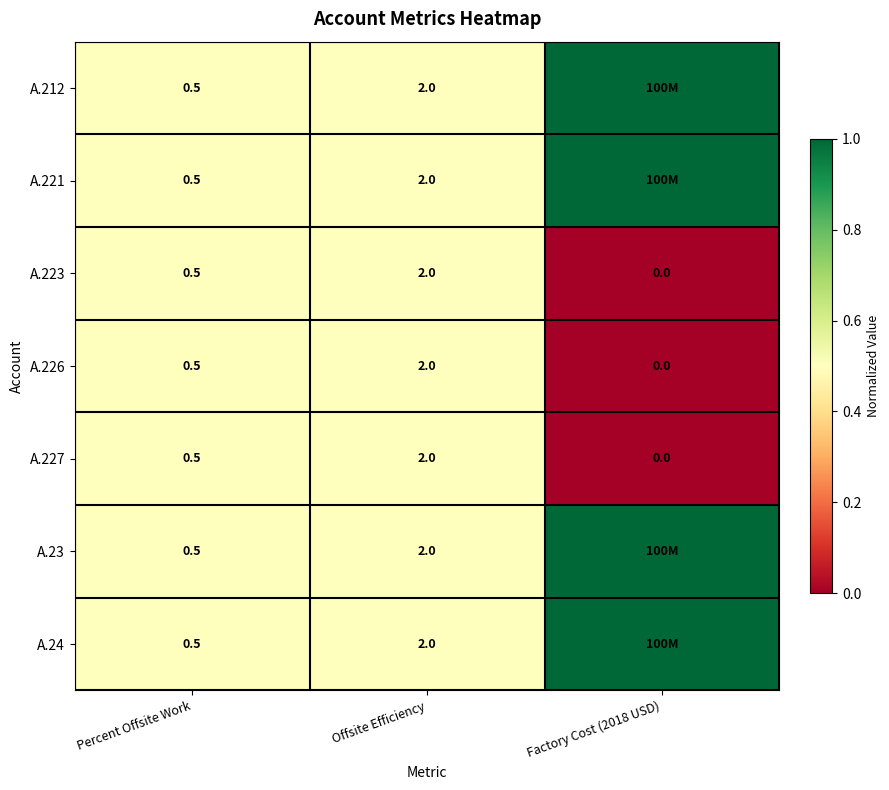

What is the total value across all series at Offsite Efficiency?

14.0